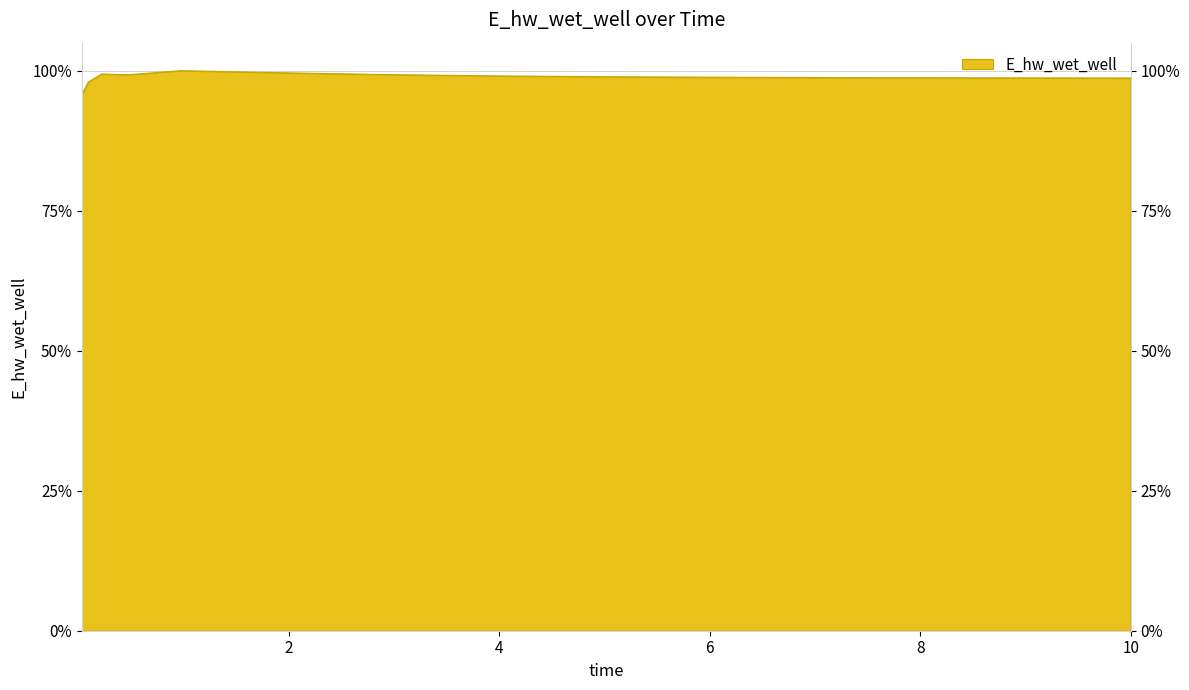

Rank the categories by value from highest to lowest.

0.96875, 1.96875, 0.21875, 2.96875, 0.46875, 3.96875, 4.96875, 5.96875, 6.46875, 7.46875, 8.46875, 9.46875, 10.0, 0.09375, 0.03125